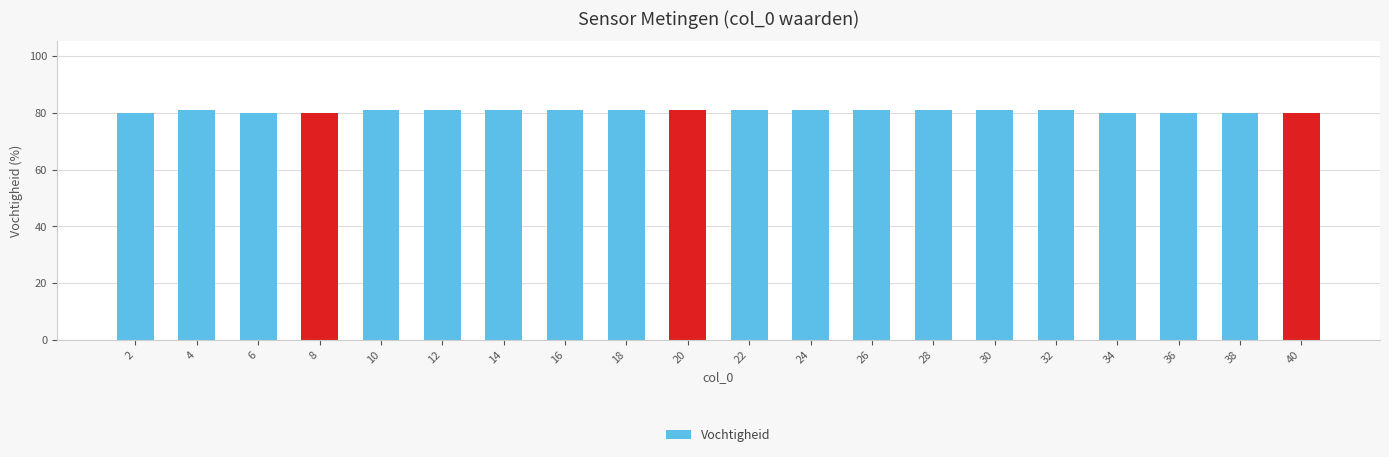

How many bars are there in total?

20